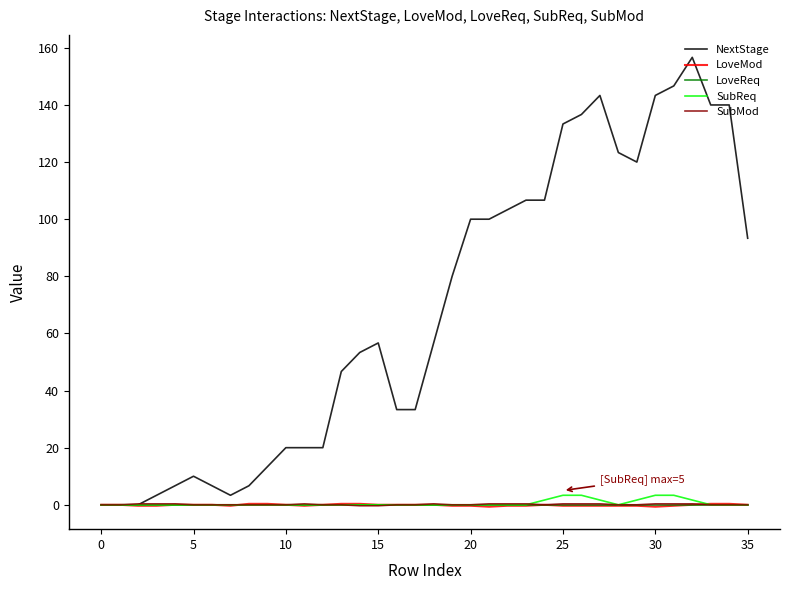

Which series has the largest total across all categories?

NextStage